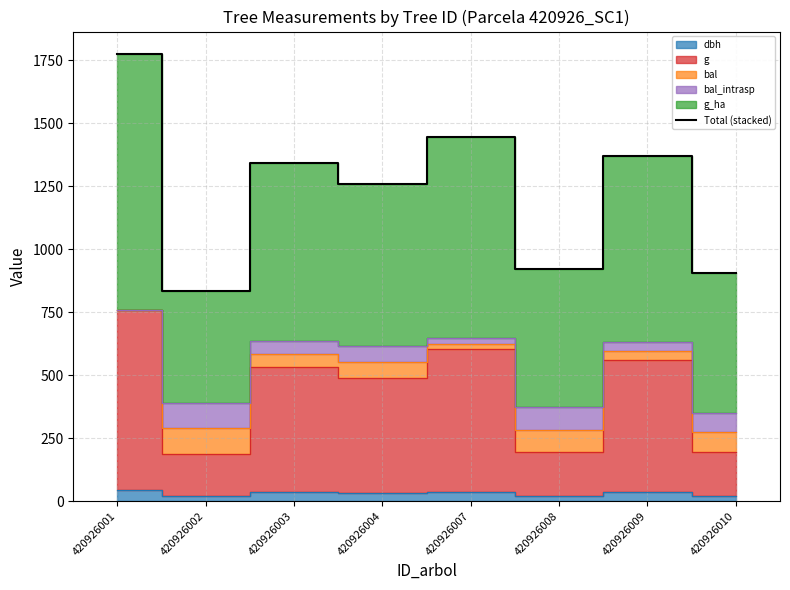

What is the approximate value at 420926001?

1774.4